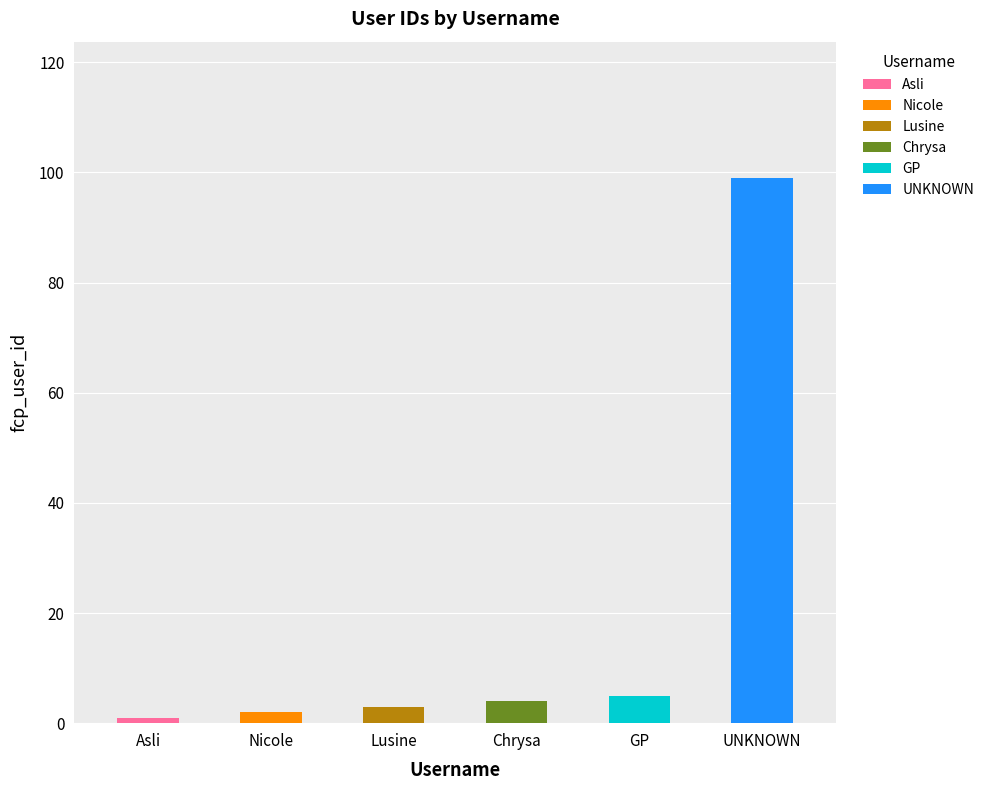

Which label corresponds to the largest value in the chart?

UNKNOWN